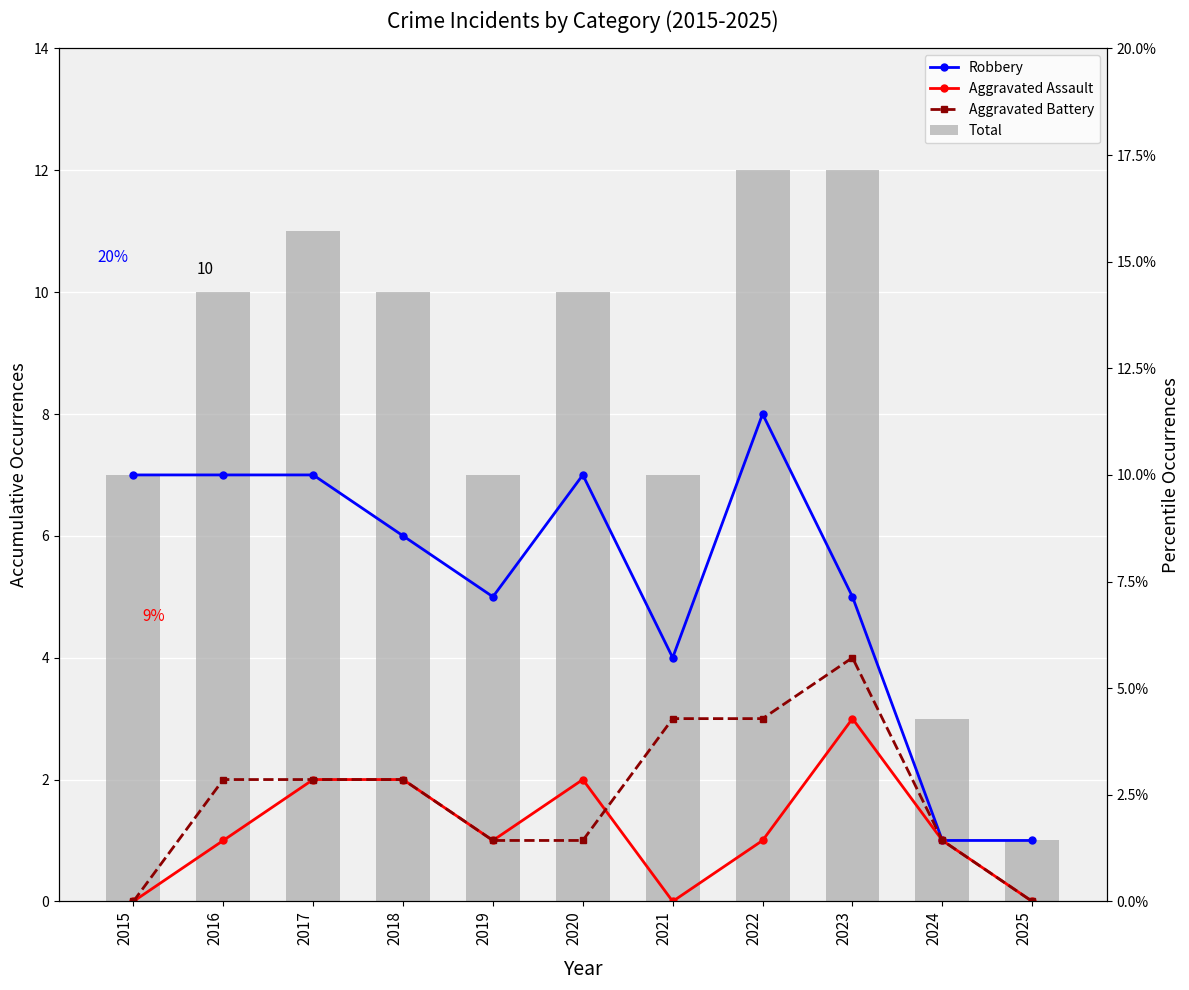

What is the difference between the maximum and minimum values in the Aggravated Battery series?

4